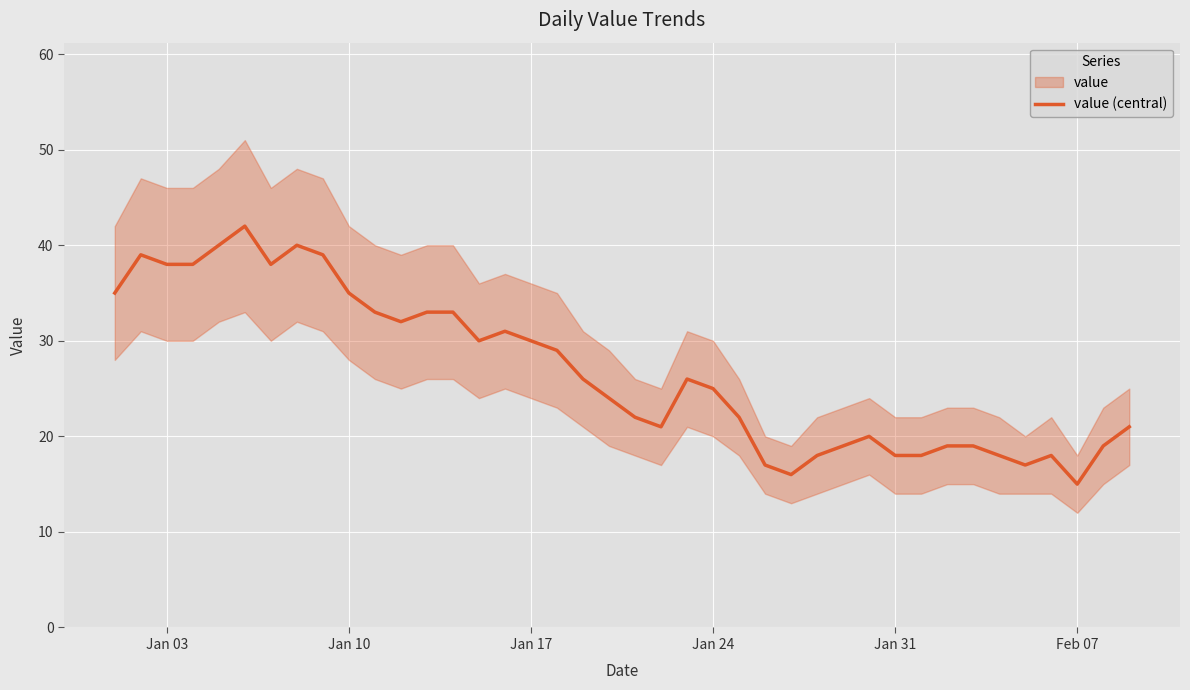

What is the maximum value for value (central)?

42